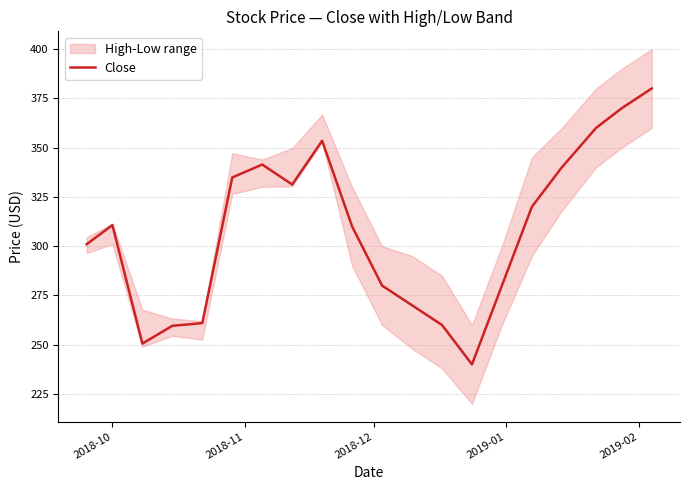

What is the difference between the maximum and second lowest values?

129.4